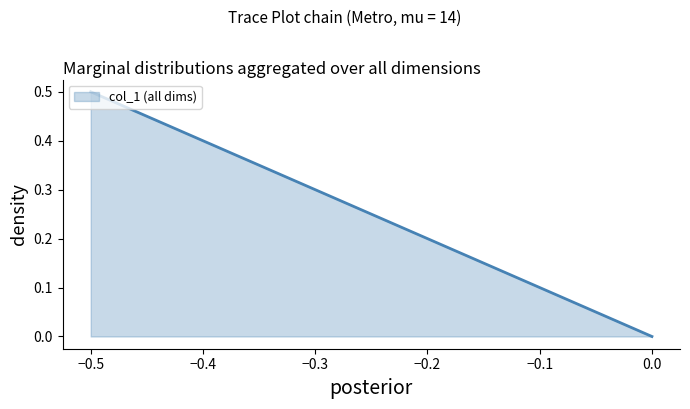

How many lines are shown in the chart?

1